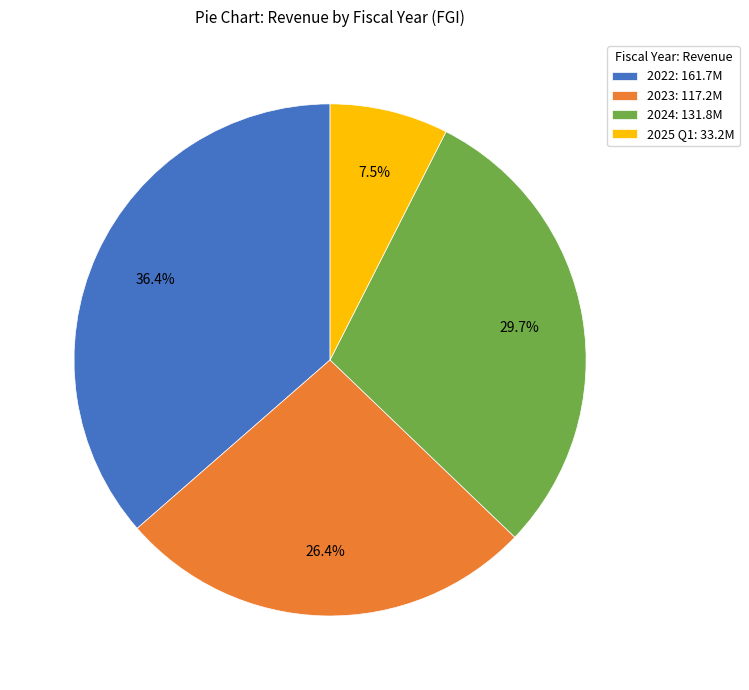

Does any single category account for the majority?

No